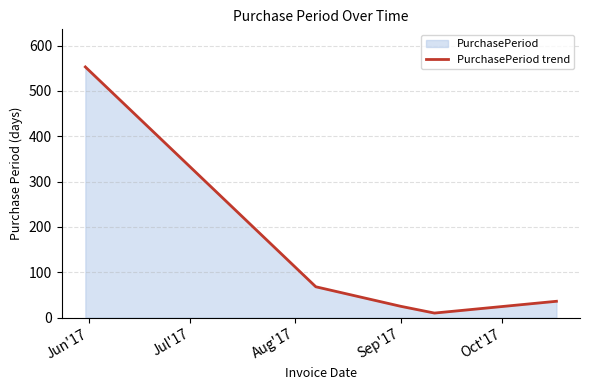

What is the difference between the maximum and second lowest values?

528